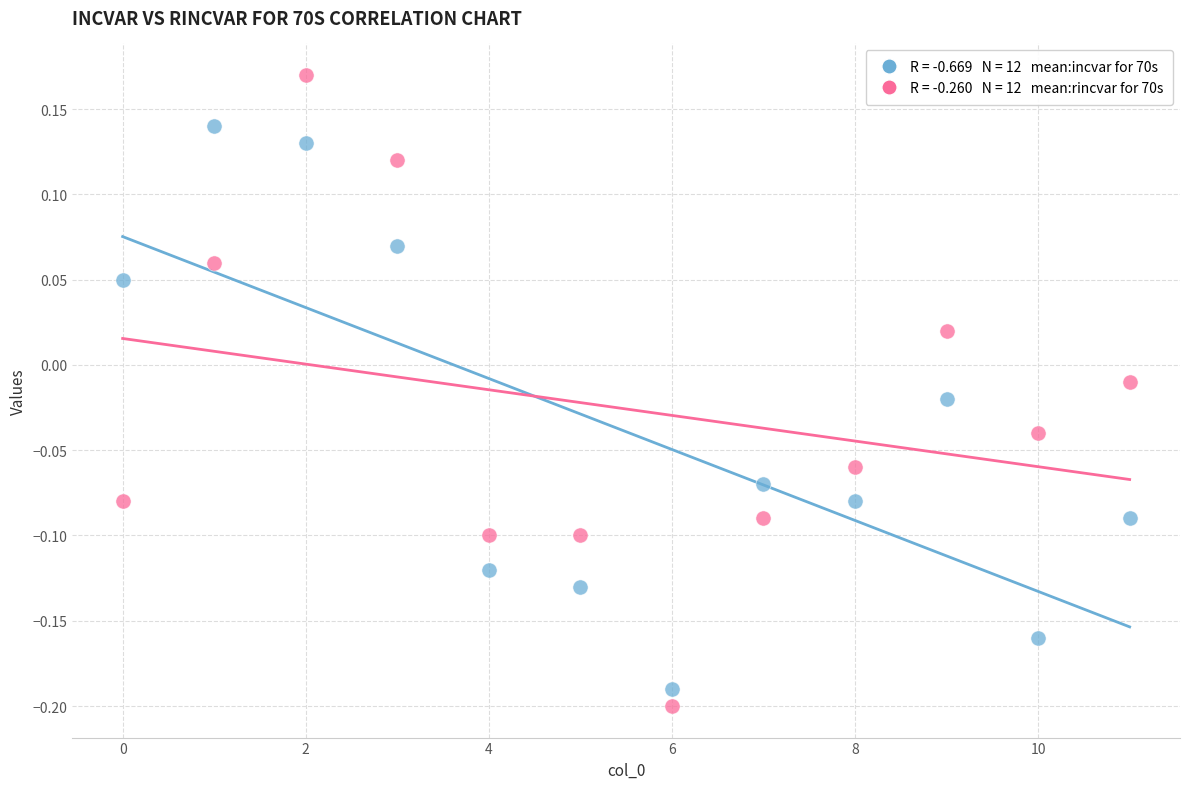

Across all data points, what is the range of Y values (max minus min)?

0.4